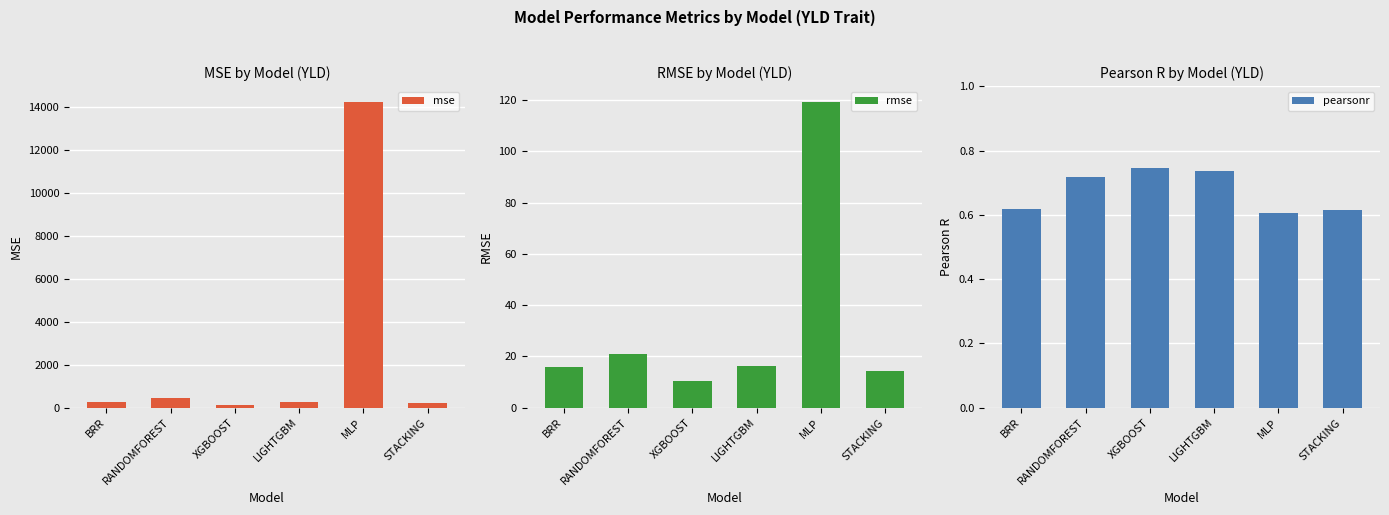

How many pearsonr values are between 0 and 1?

6